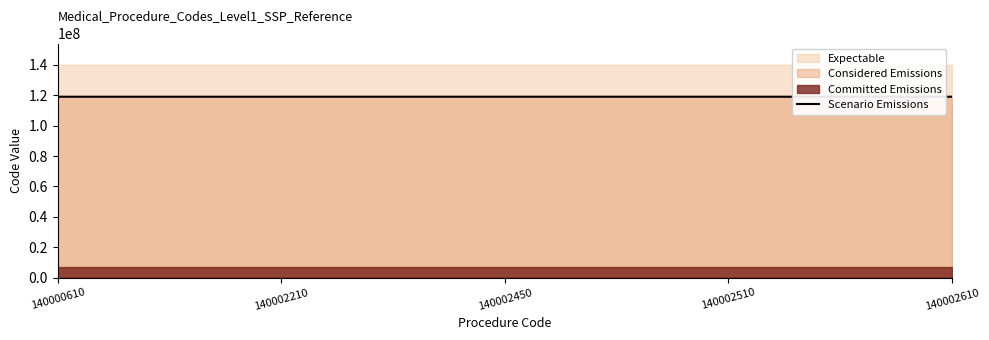

Approximately how many times larger is the value at 140002610 compared to 140000610?

1.0